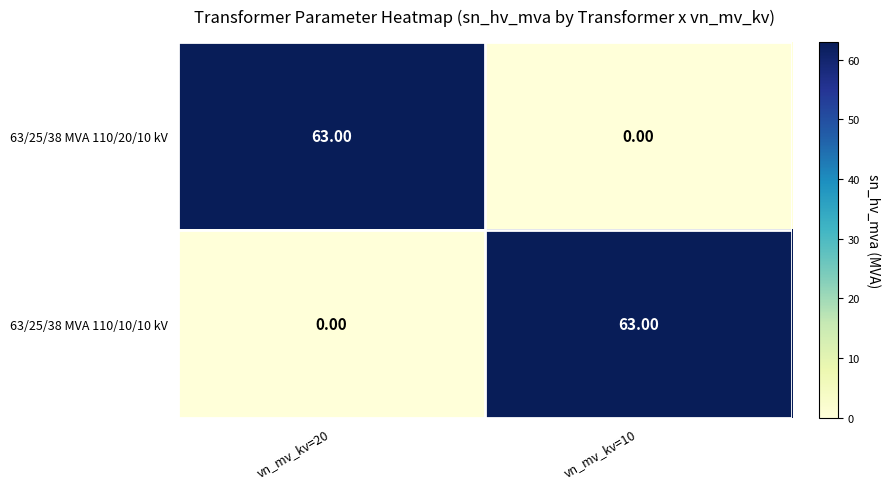

What is the average value of the 63/25/38 MVA 110/20/10 kV series?

32